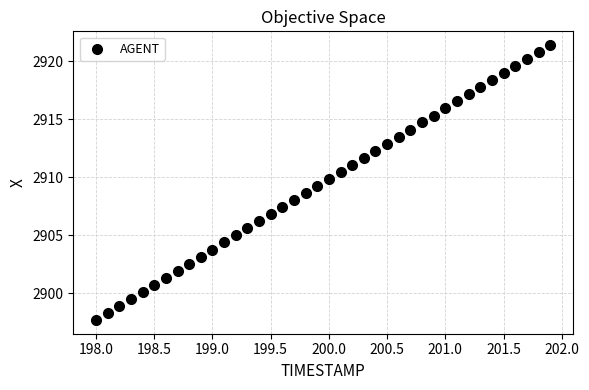

What is the range of X values (max minus min)?

3.9